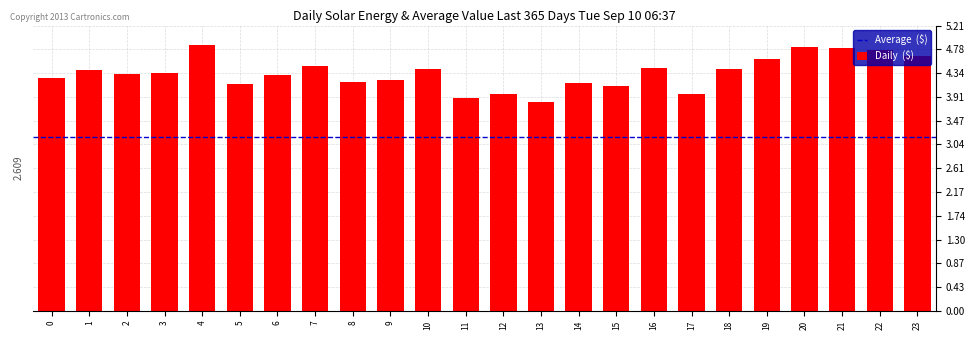

What is the change in value from 3 to 4?

+0.5